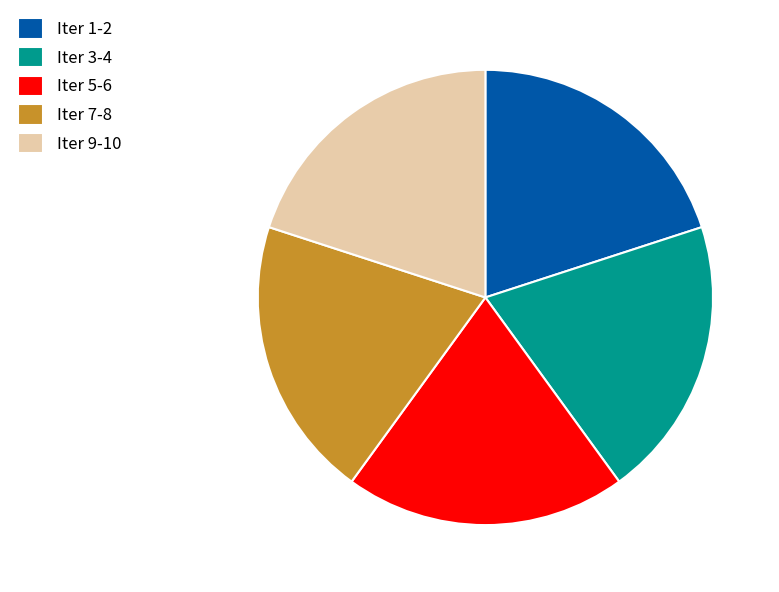

Is there a majority slice in this chart?

No